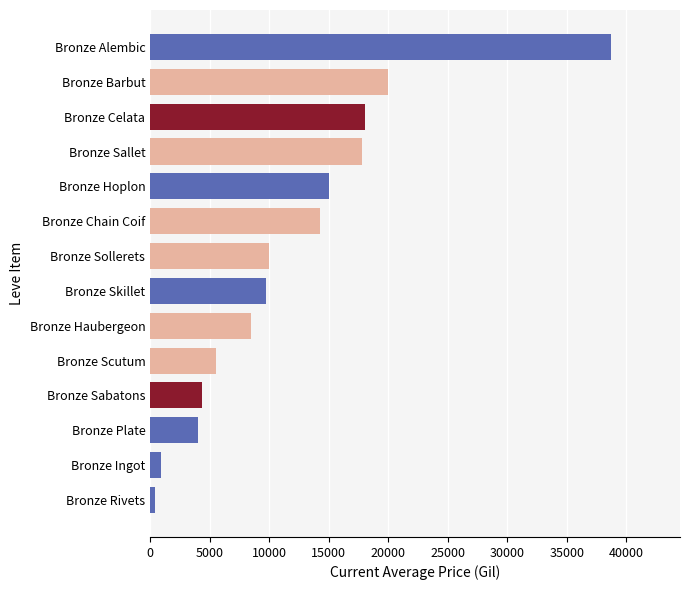

The chart shows a value of 4376.5 at Bronze Sabatons. True or false?

True